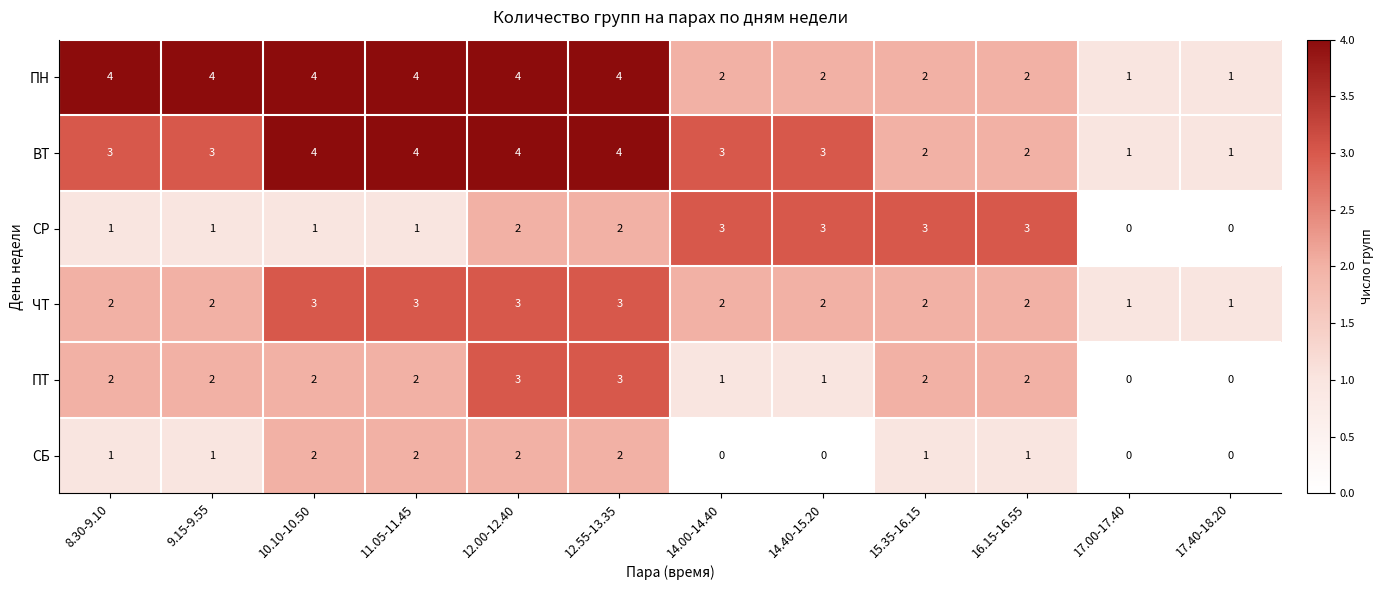

Which series changed the most between 15.35-16.15 and 17.00-17.40?

СР